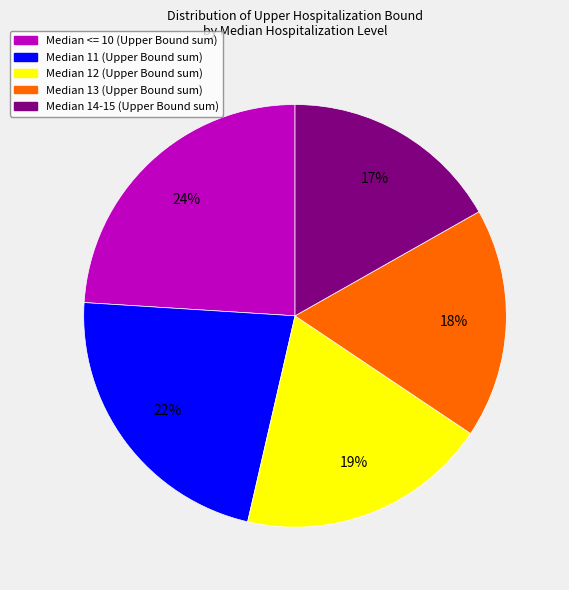

Is there any slice that represents more than half of the pie?

No